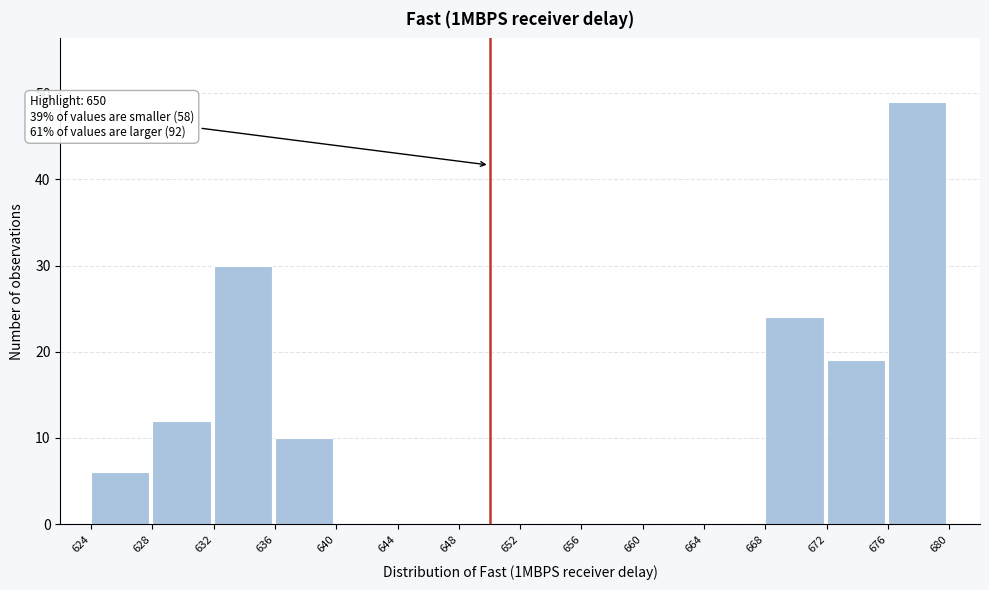

Which range on the x-axis has the tallest bar?

676 to 680